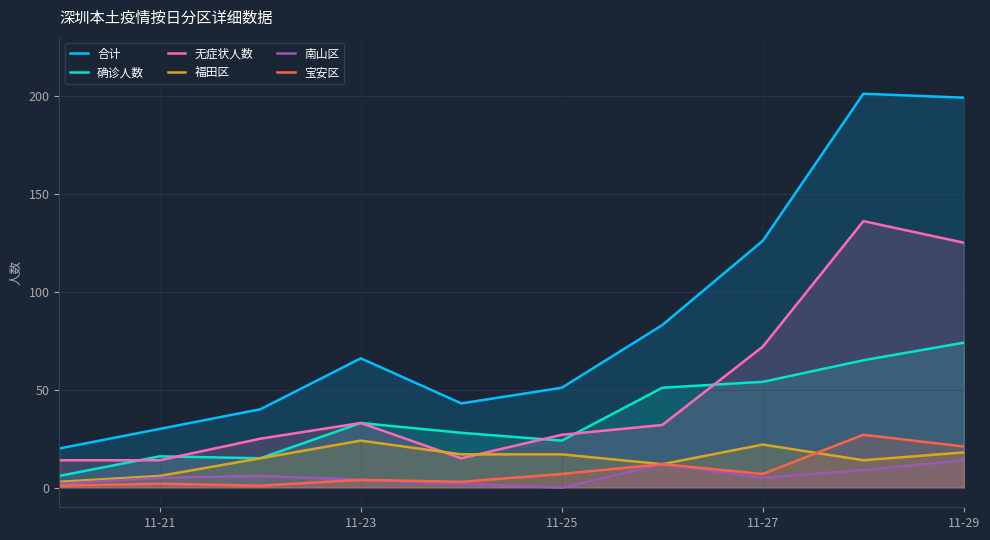

At which label does 福田区 first exceed 17?

11-23